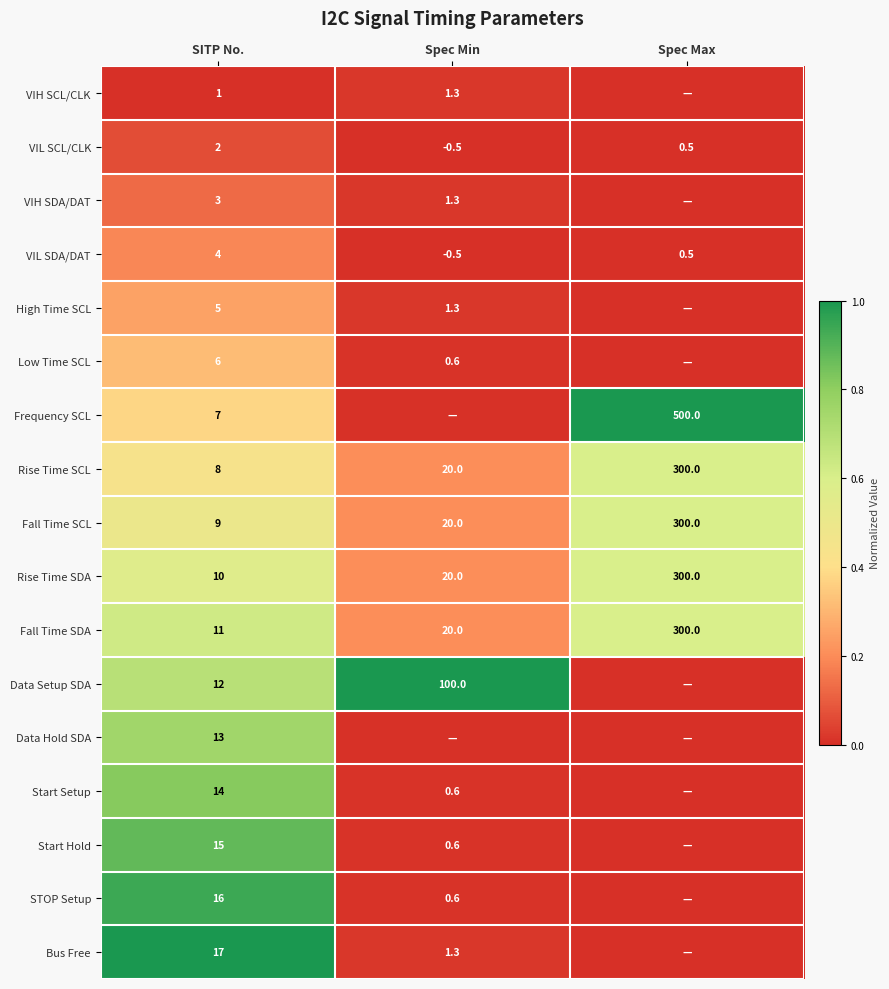

At which label does Fall Time SDA reach its minimum?

SITP No.